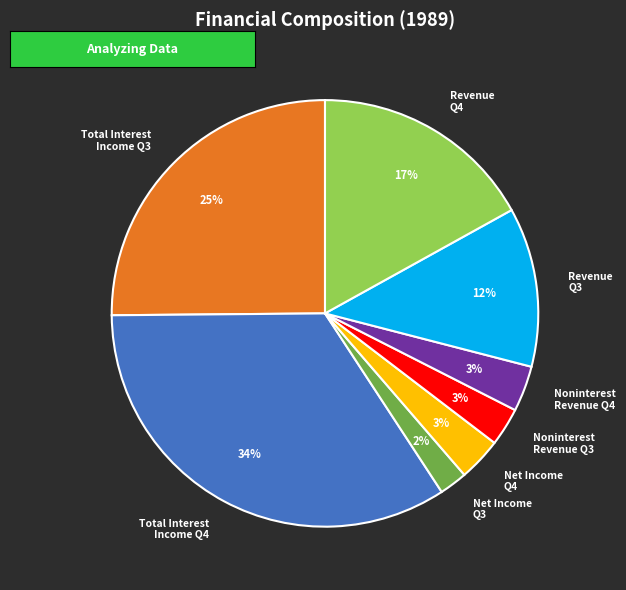

To the nearest percent, what is the difference between the largest and smallest slice percentages?

32%